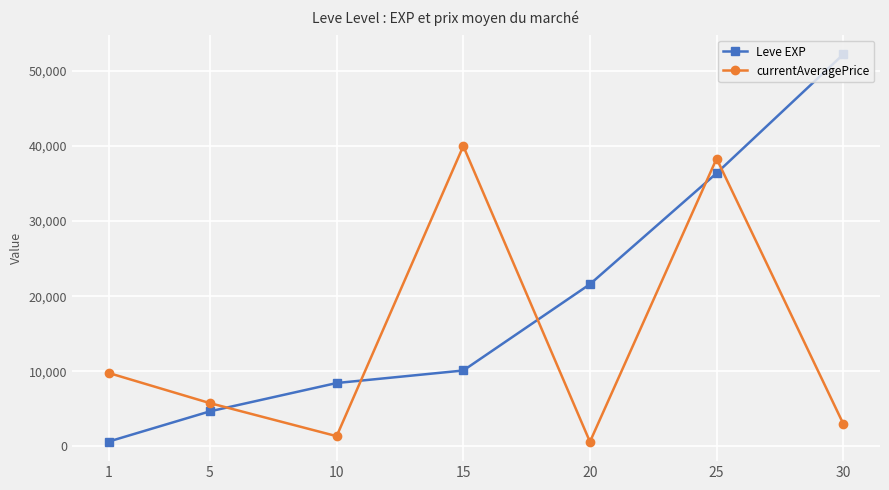

At which label is currentAveragePrice closest to 20301?

1